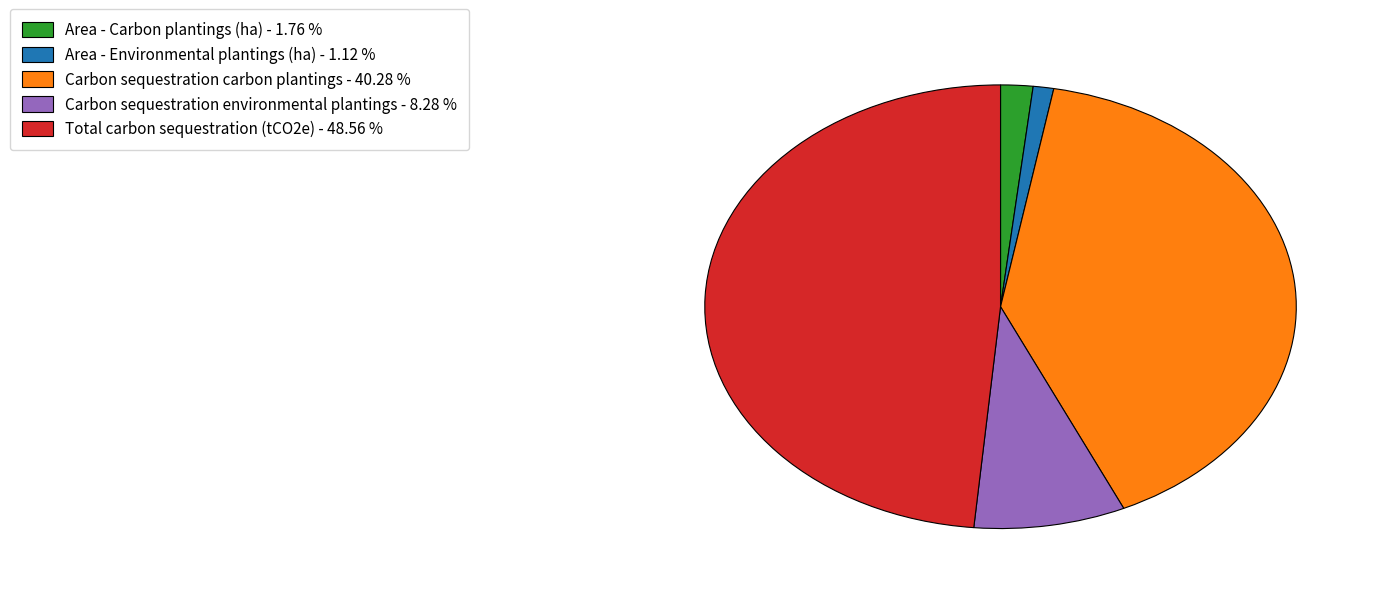

Between Carbon sequestration environmental plantings - 8.28 % and Area - Carbon plantings (ha) - 1.76 %, which is larger?

Carbon sequestration environmental plantings - 8.28 %